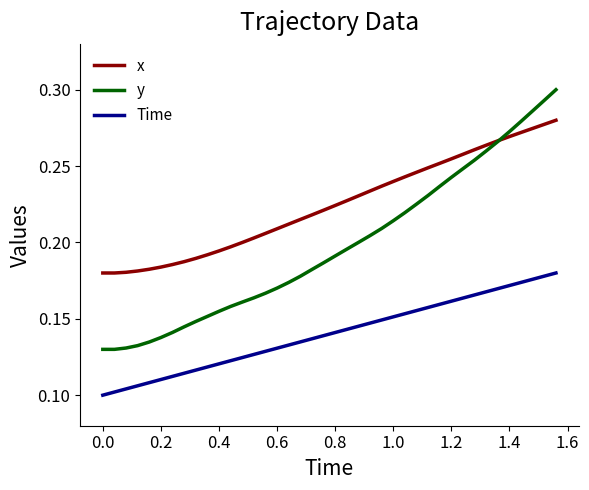

List the series in order of their overall mean, lowest first.

Time, y, x